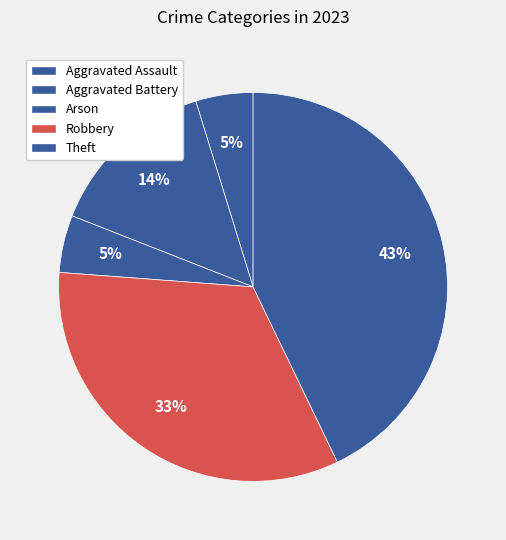

What is the change in value from Aggravated Battery to Robbery?

+4